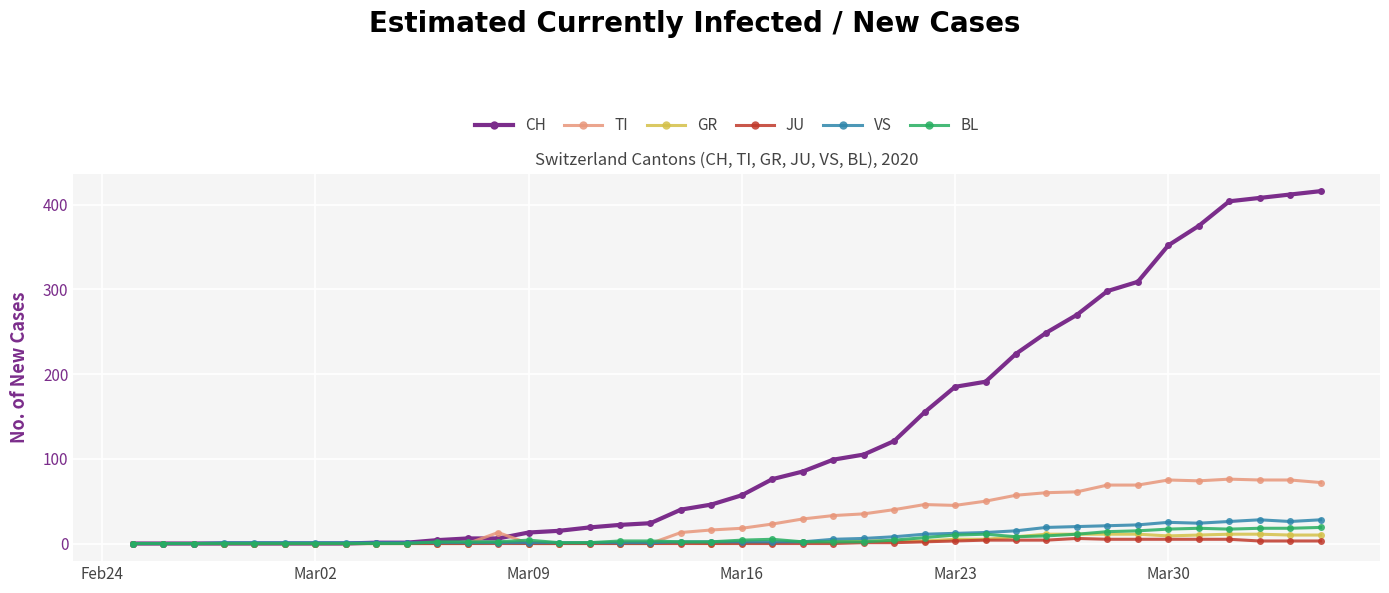

True or false: TI and CH intersect in this chart.

True